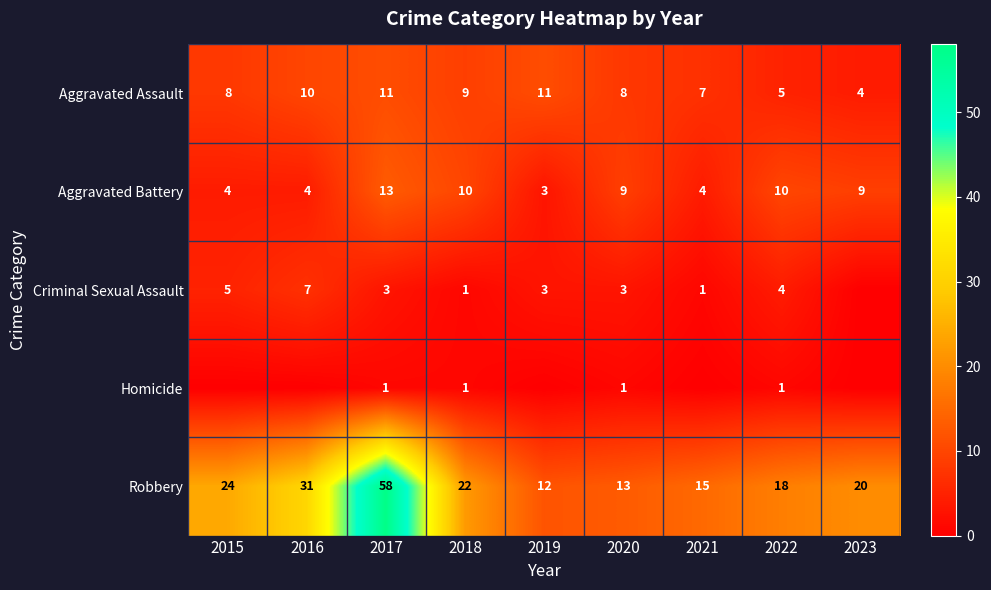

What is the minimum value for Aggravated Assault?

4